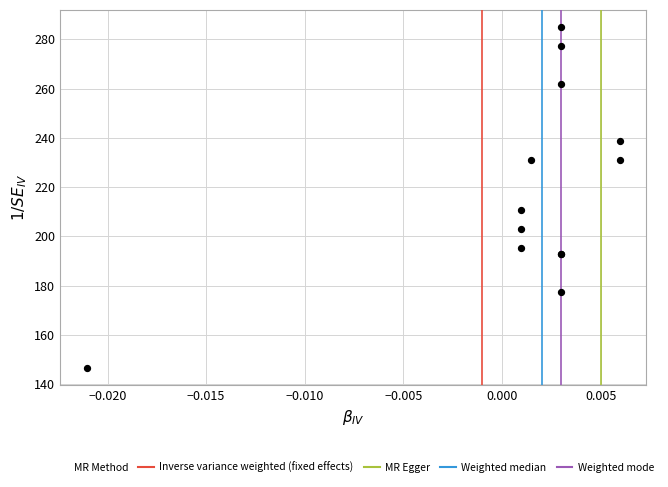

What Y value in the scatter plot is closest to 215?

210.5